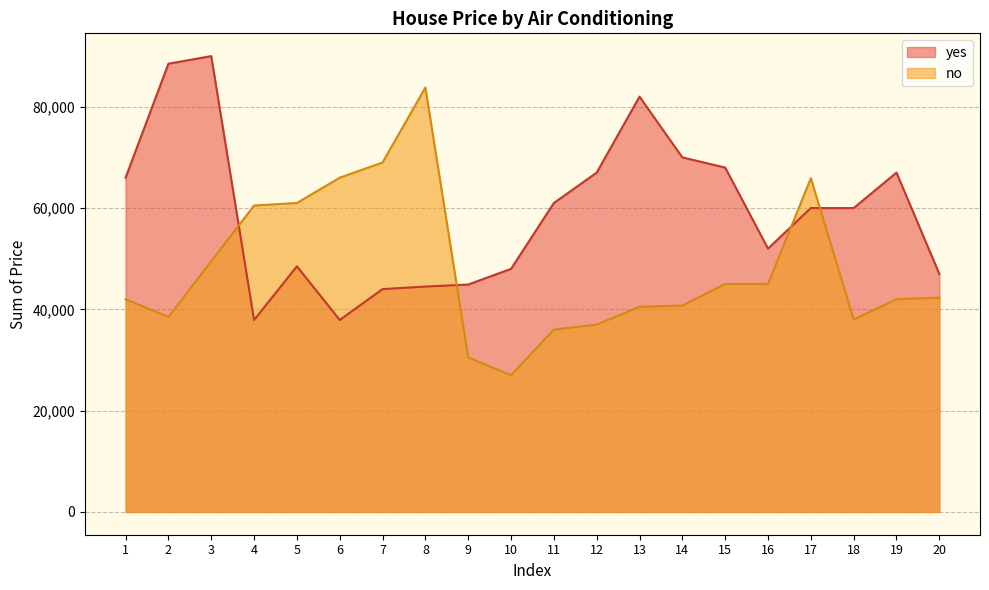

How many values in the yes series exceed 60000?

9